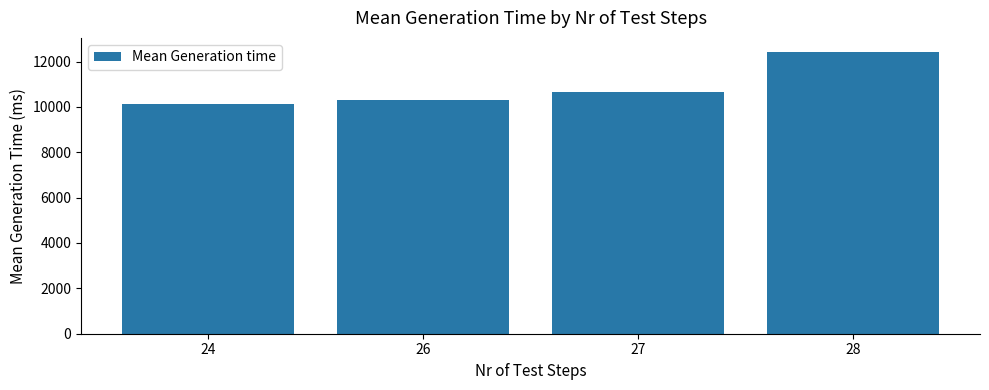

True or false: the data shows 5766.2 at 26.

False